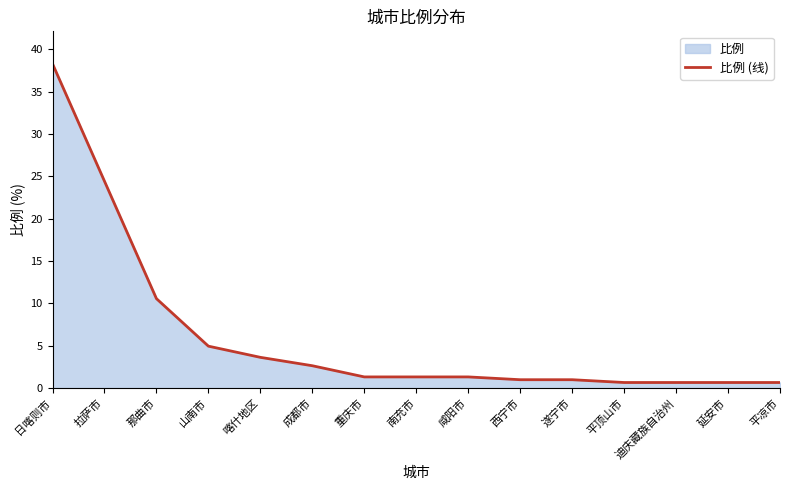

The chart shows a value of 0.7 at 迪庆藏族自治州. True or false?

True